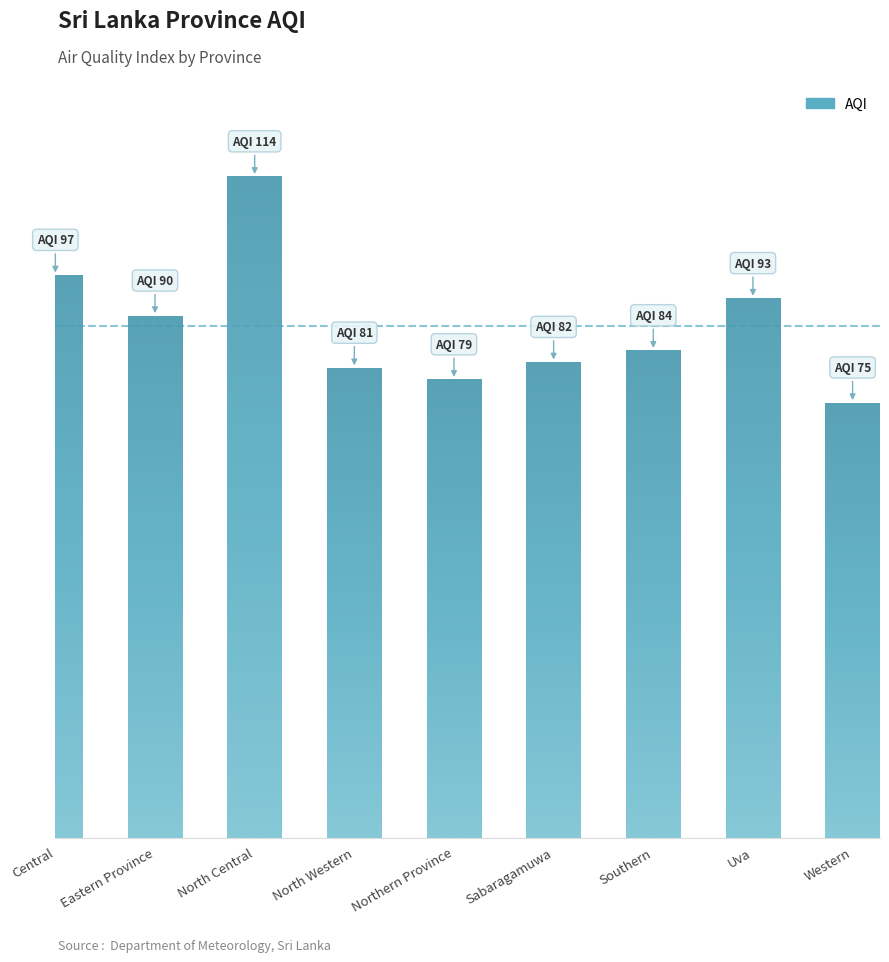

What is the maximum value shown in the chart?

114